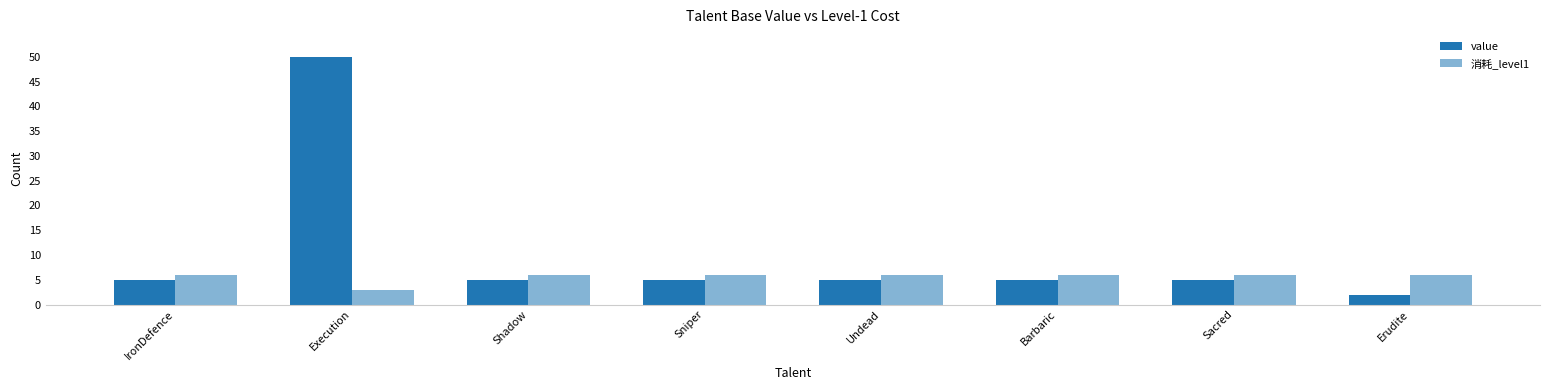

Are the bars grouped side by side (vs. stacked)?

Yes